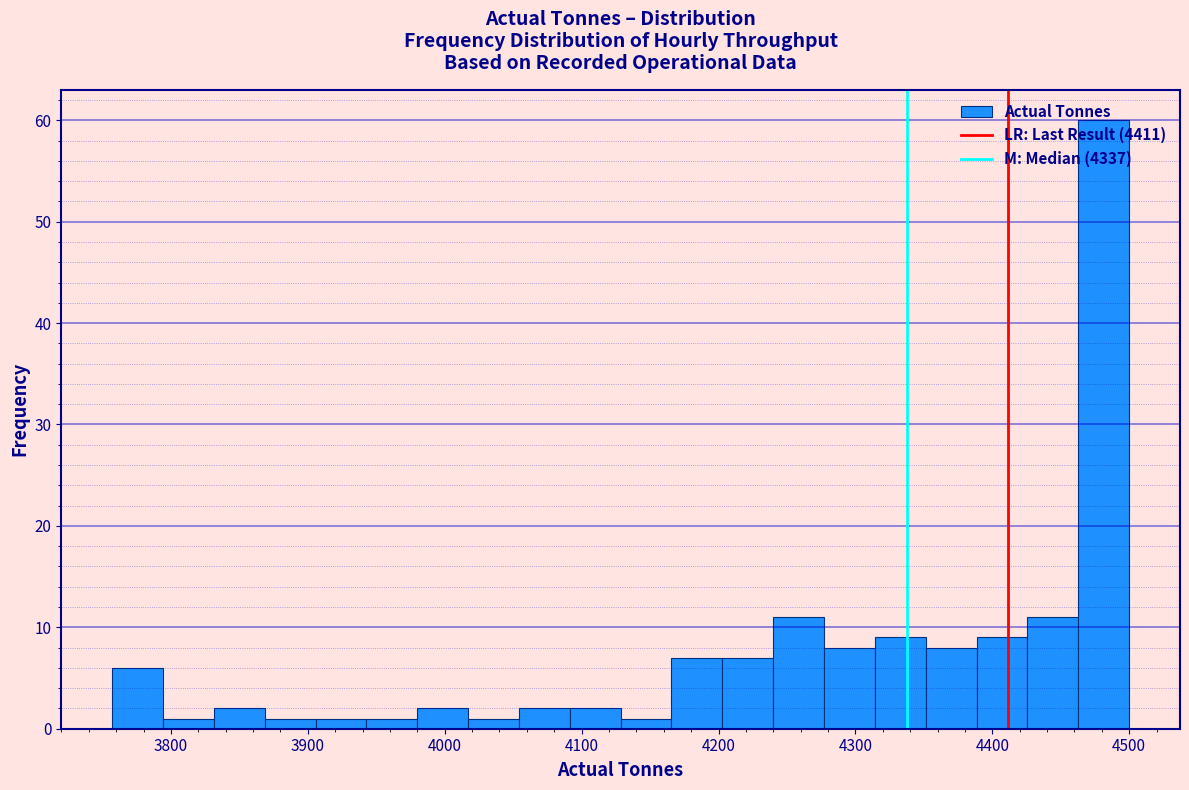

Read against the x-axis, roughly where is the centre of the tallest bar?

4480